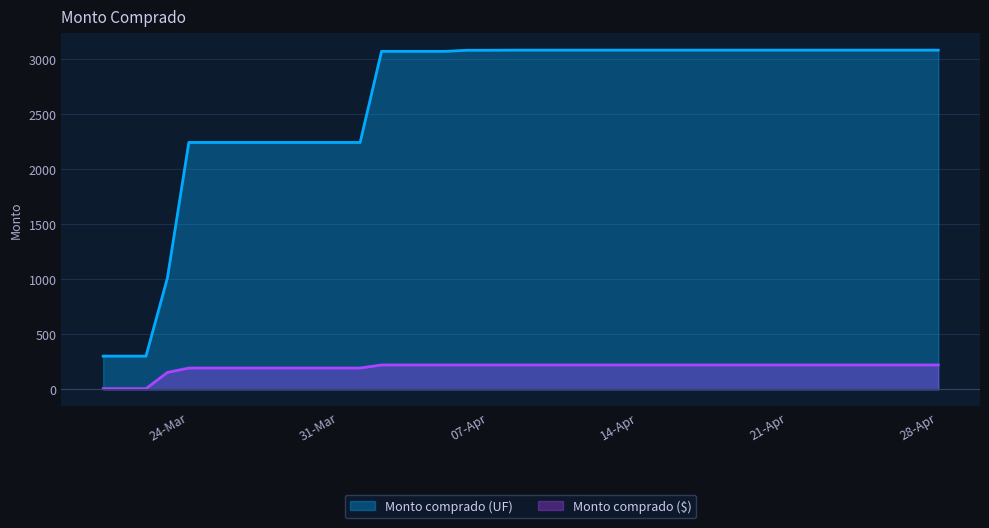

Which category has the lowest value in the Monto comprado ($) series?

20-03-2020